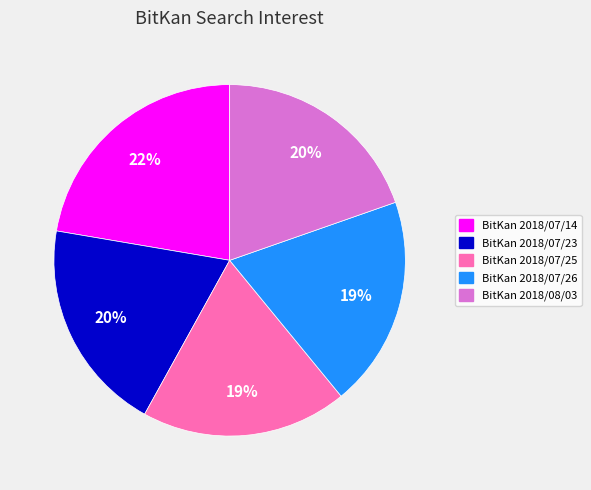

To the nearest percent, what portion does BitKan 2018/07/25 represent?

19%